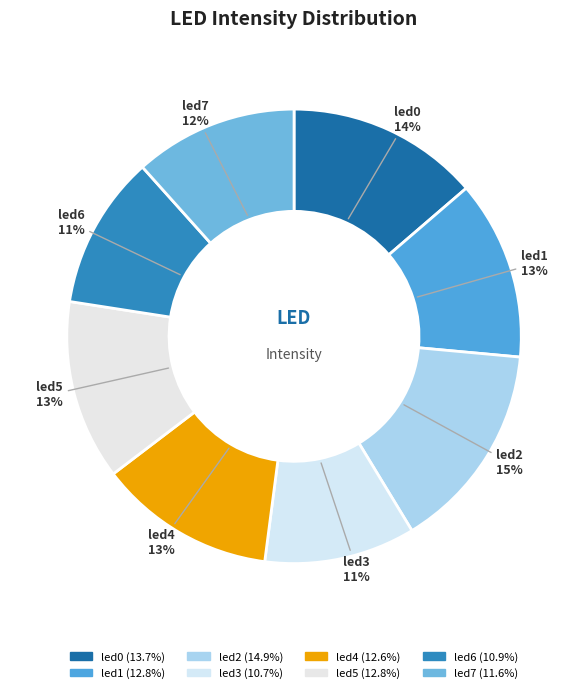

To the nearest percent, what is the difference between the largest and smallest slice percentages?

4%